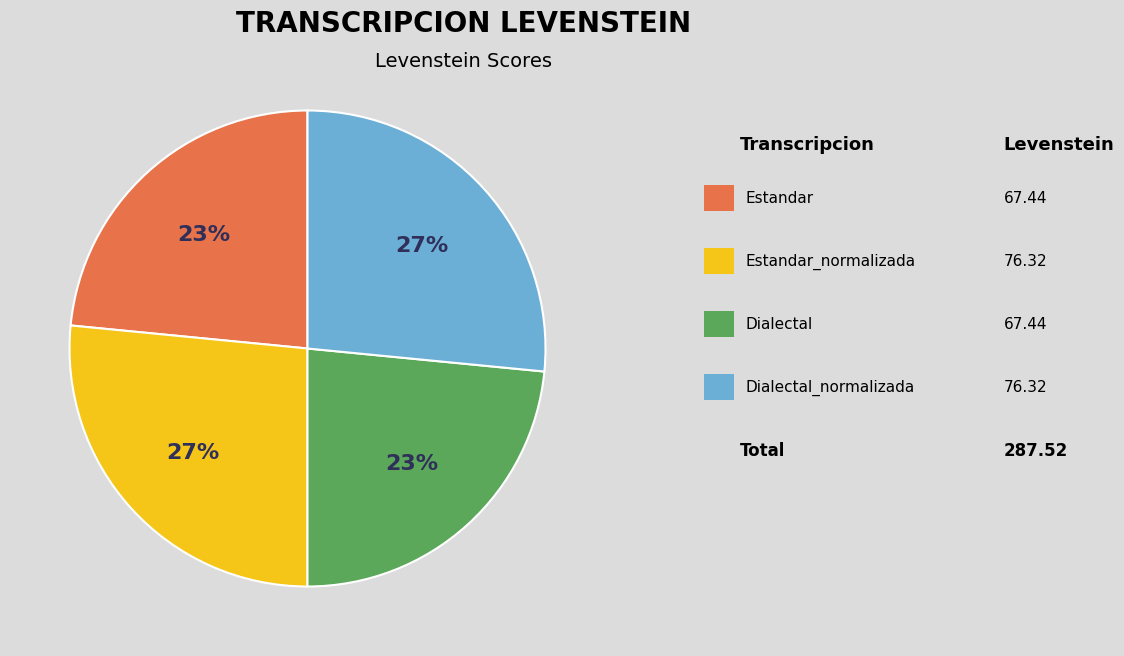

Is there any slice that represents more than half of the pie?

No